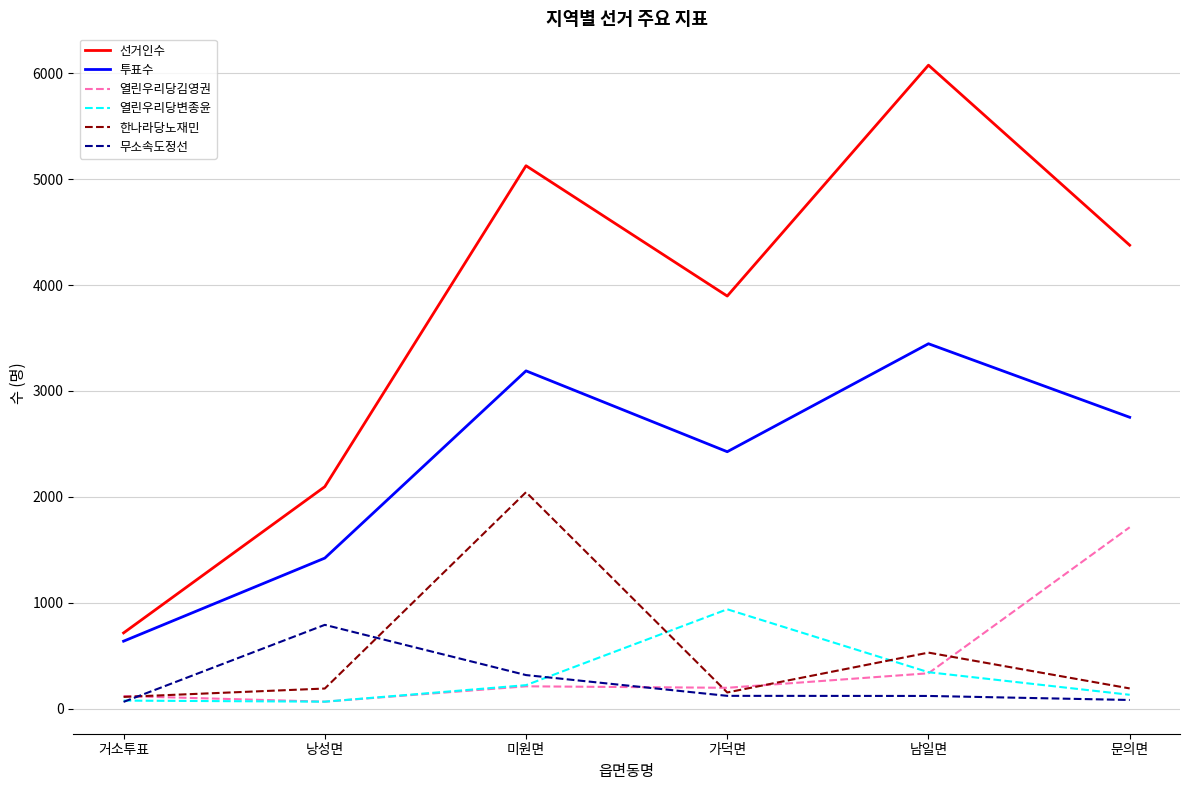

Where is the first local maximum for 무소속도정선?

낭성면